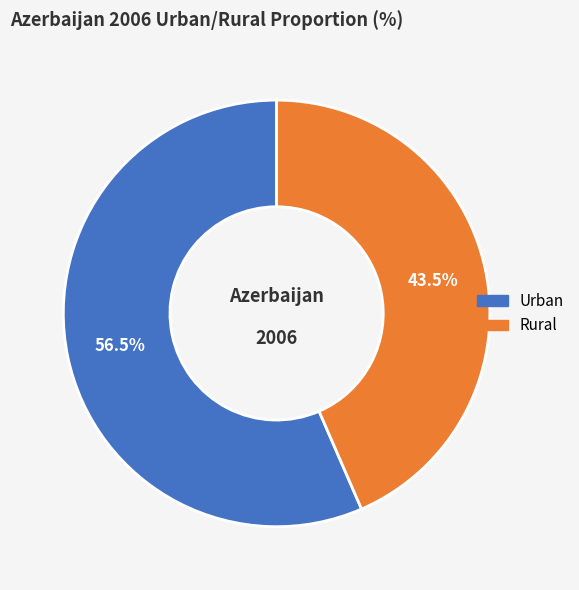

Which category has the smallest portion of the pie?

Rural